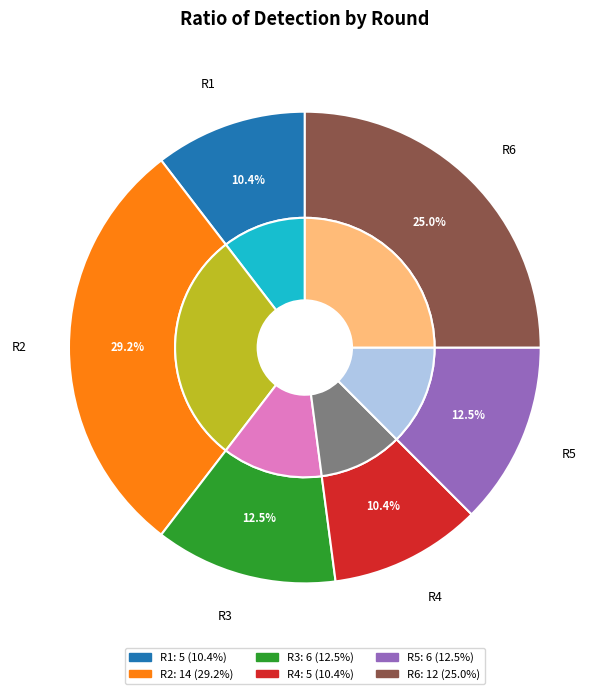

Does R6 represent more than half of the total?

No